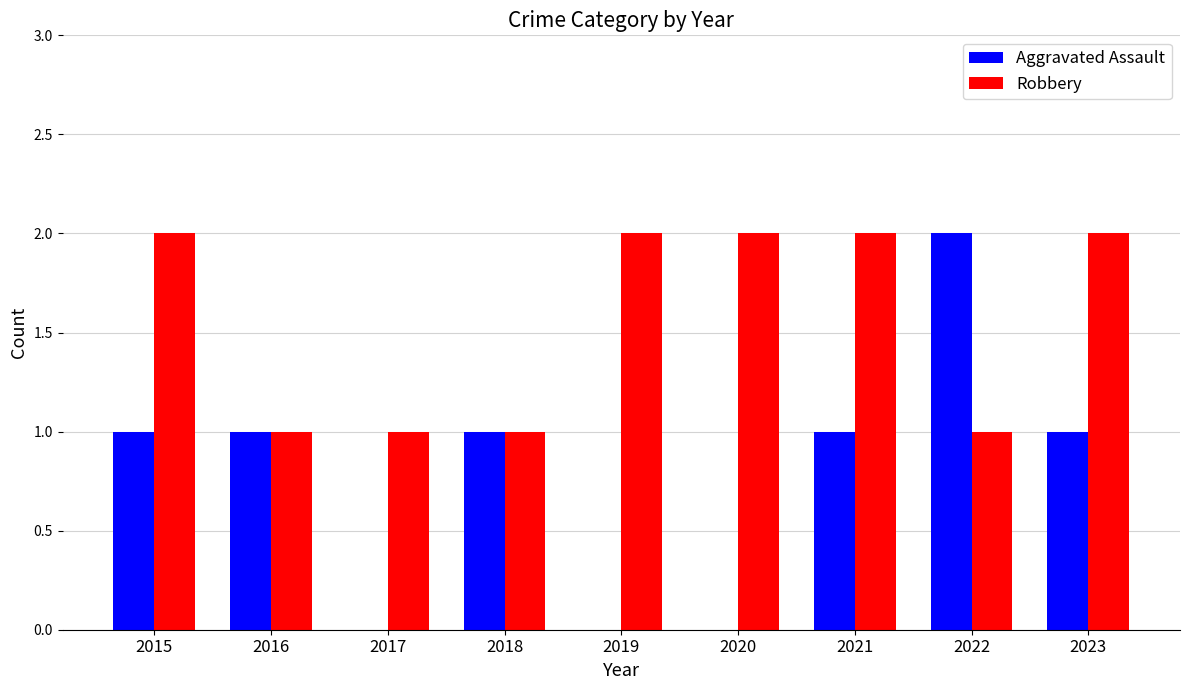

The value of Aggravated Assault at 2021 is 1. True or false?

True